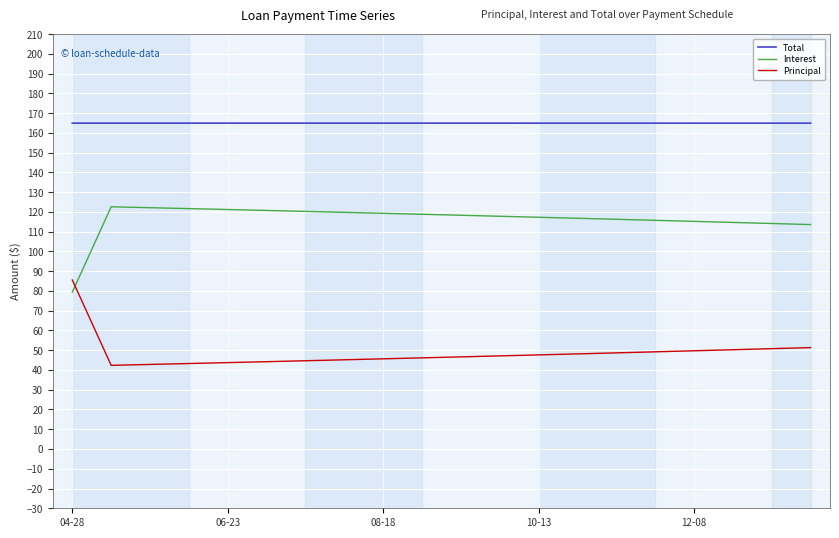

What is the sum of all Total values?

3297.7